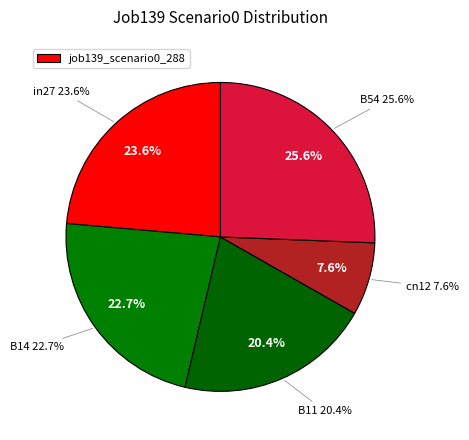

Is there any slice that represents more than half of the pie?

No